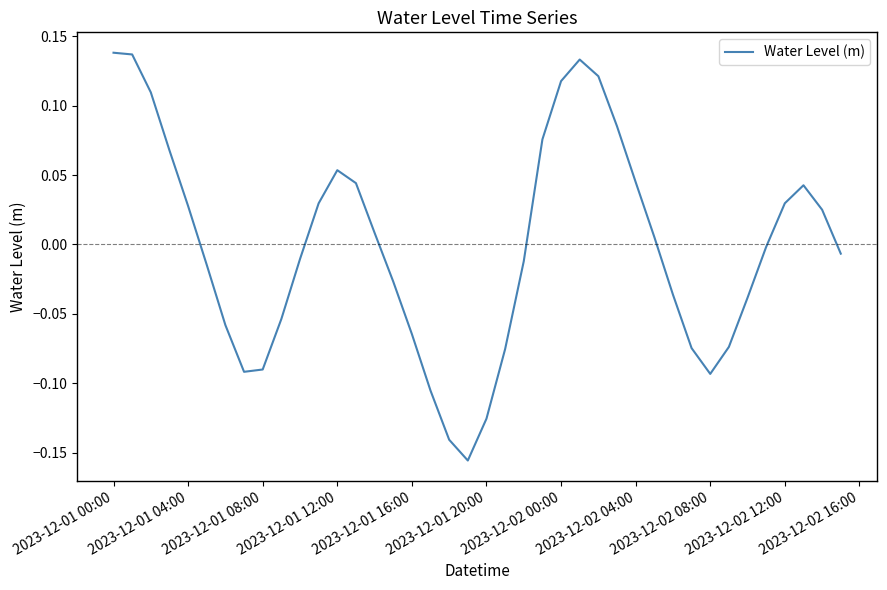

What is the difference between the maximum and minimum values?

0.3